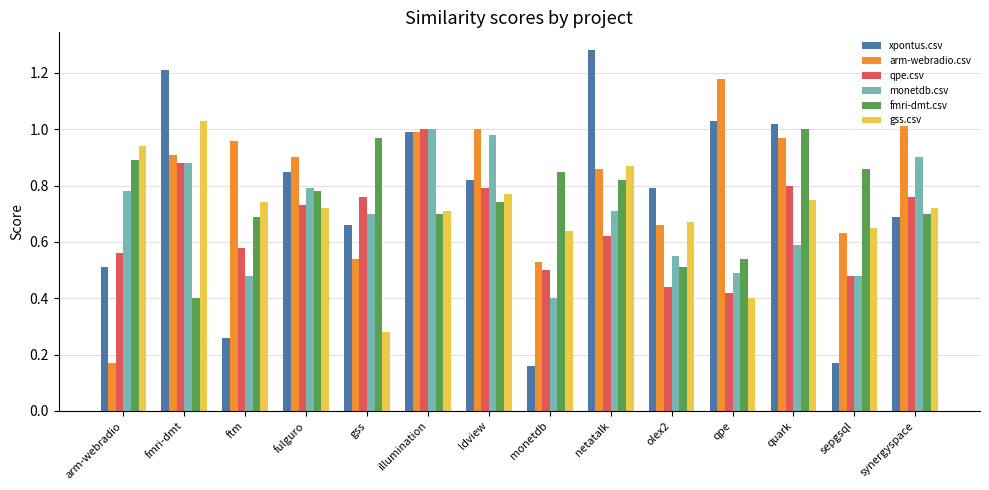

At which label is qpe.csv closest to 0?

qpe